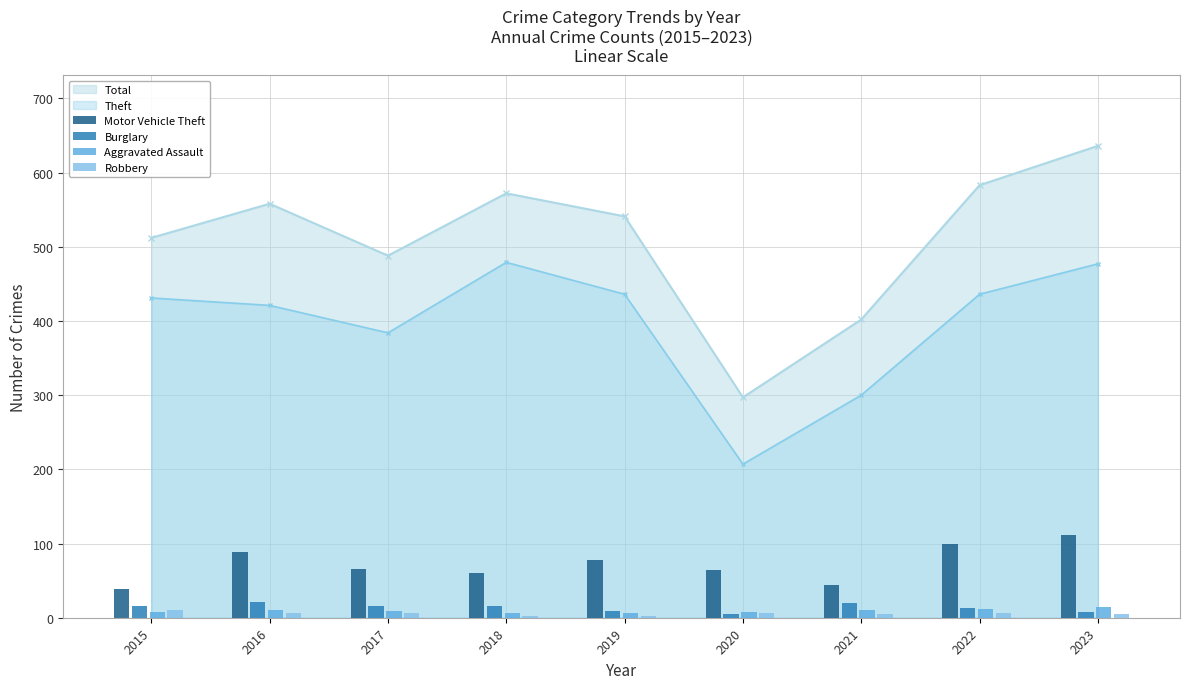

How many interior local peaks does the Total series have?

2